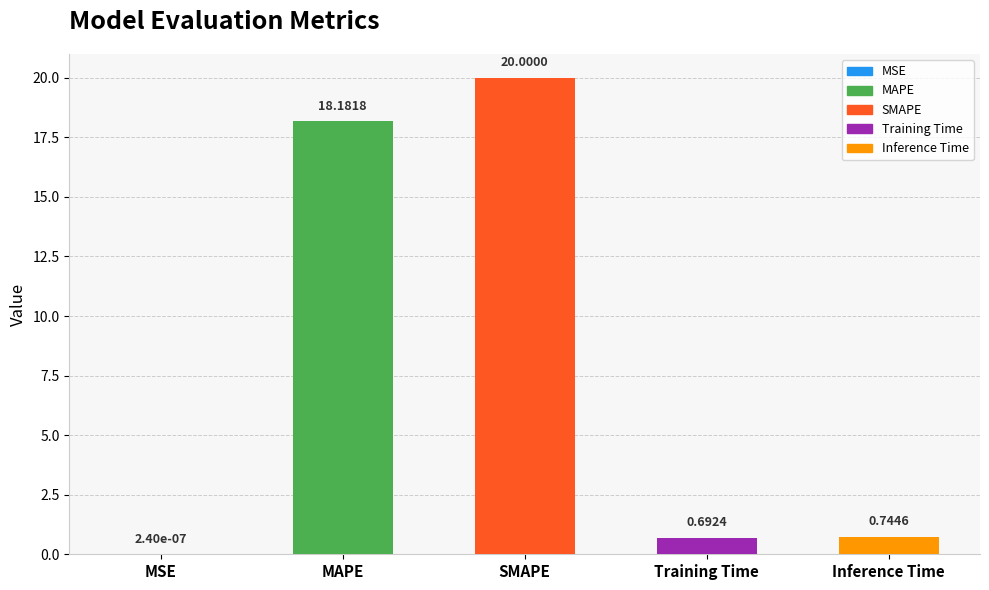

Between Training Time and MSE, which is larger?

Training Time